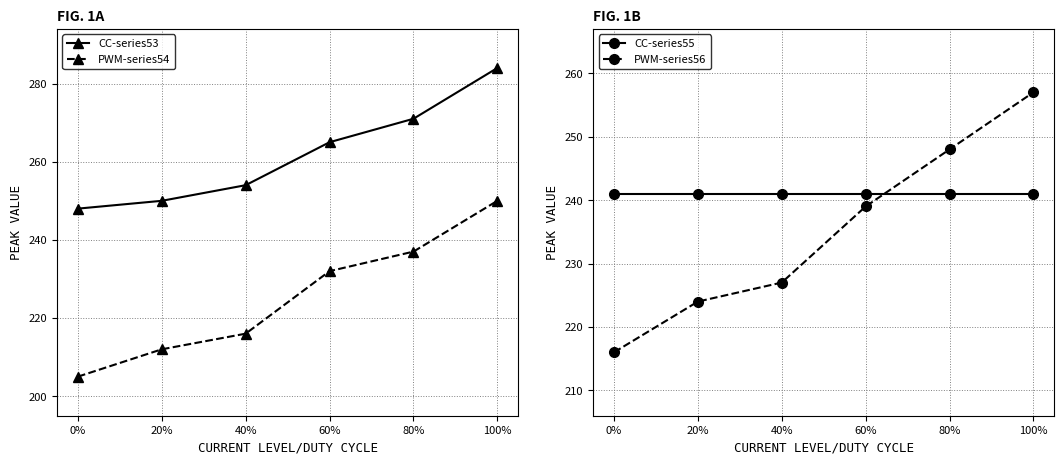

True or false: CC-series55 has more than 1 points higher than both neighbors.

False